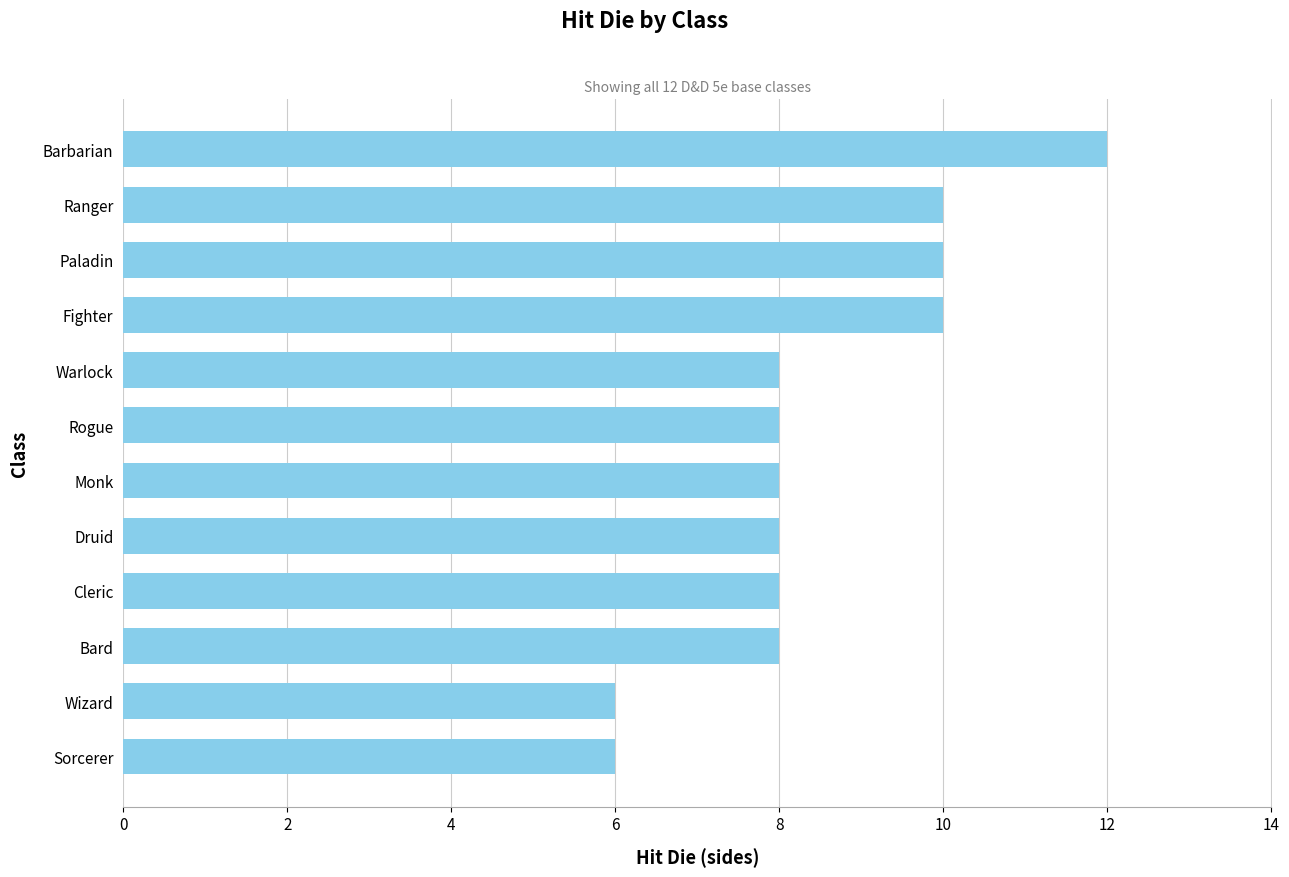

How many values are between 8 and 10?

9